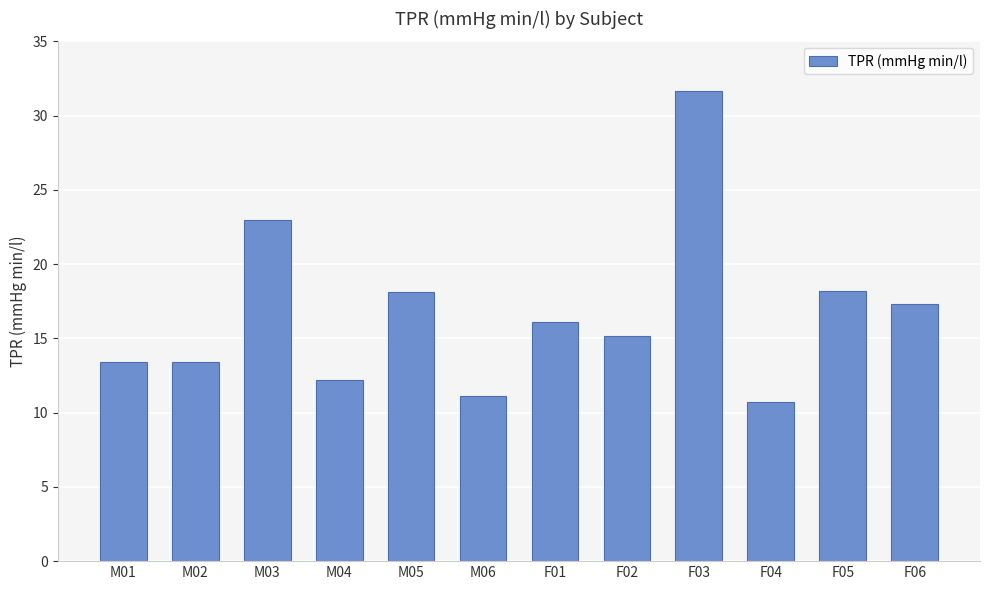

What is the label of the 5th bar from the right?

F02